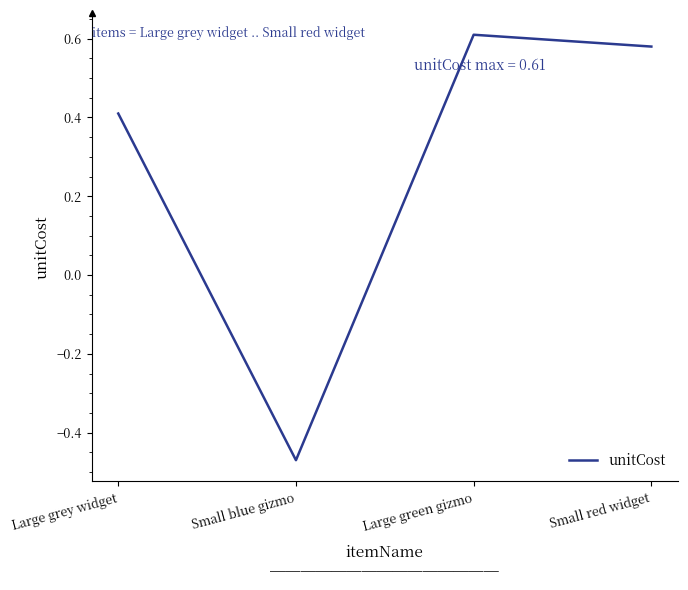

What is the change in value from Large grey widget to Small blue gizmo?

-0.9